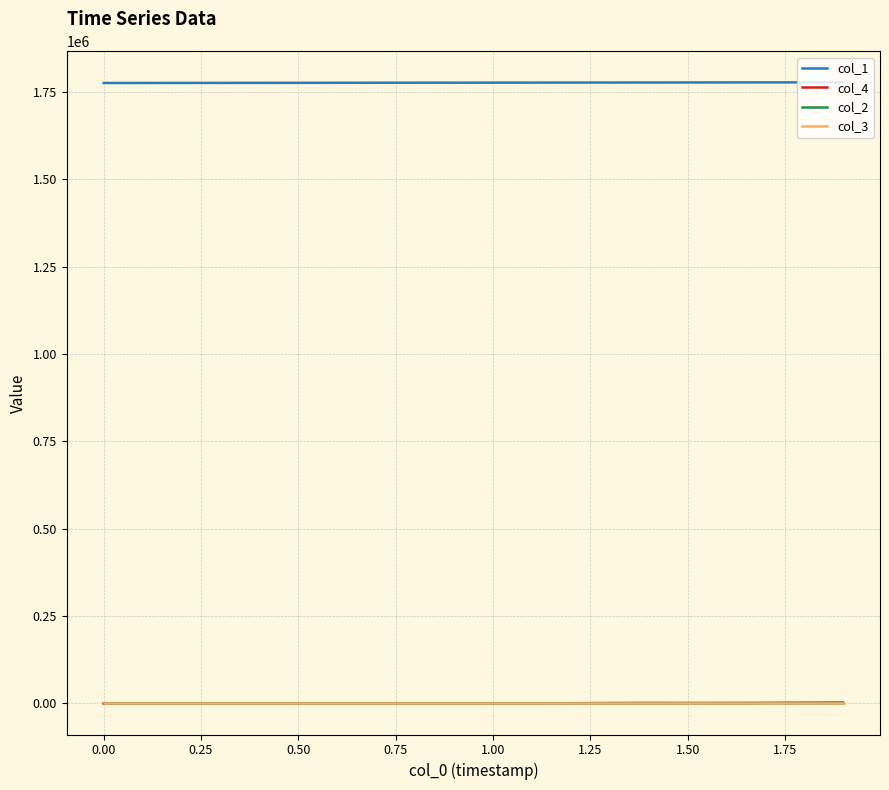

How many lines are shown in the chart?

4